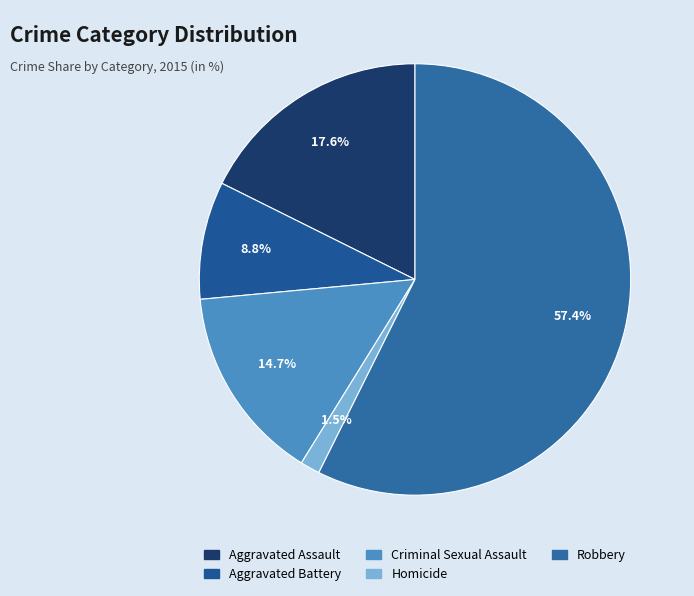

What is the majority slice?

Robbery